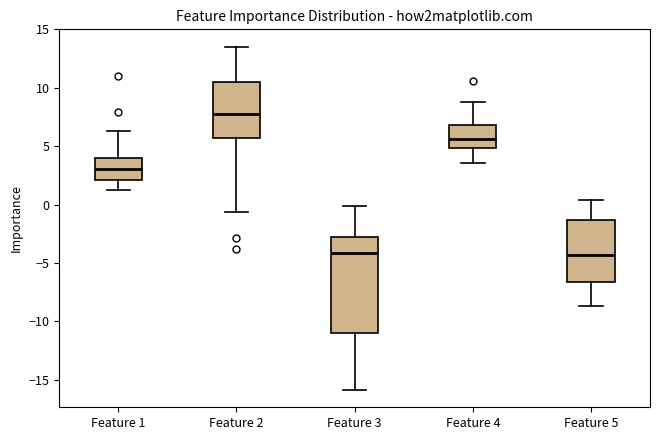

Where does the upper whisker of the box for Feature 2 end on the y-axis? The values are not printed on the chart, so give them approximately, as read against the axis.

13.5